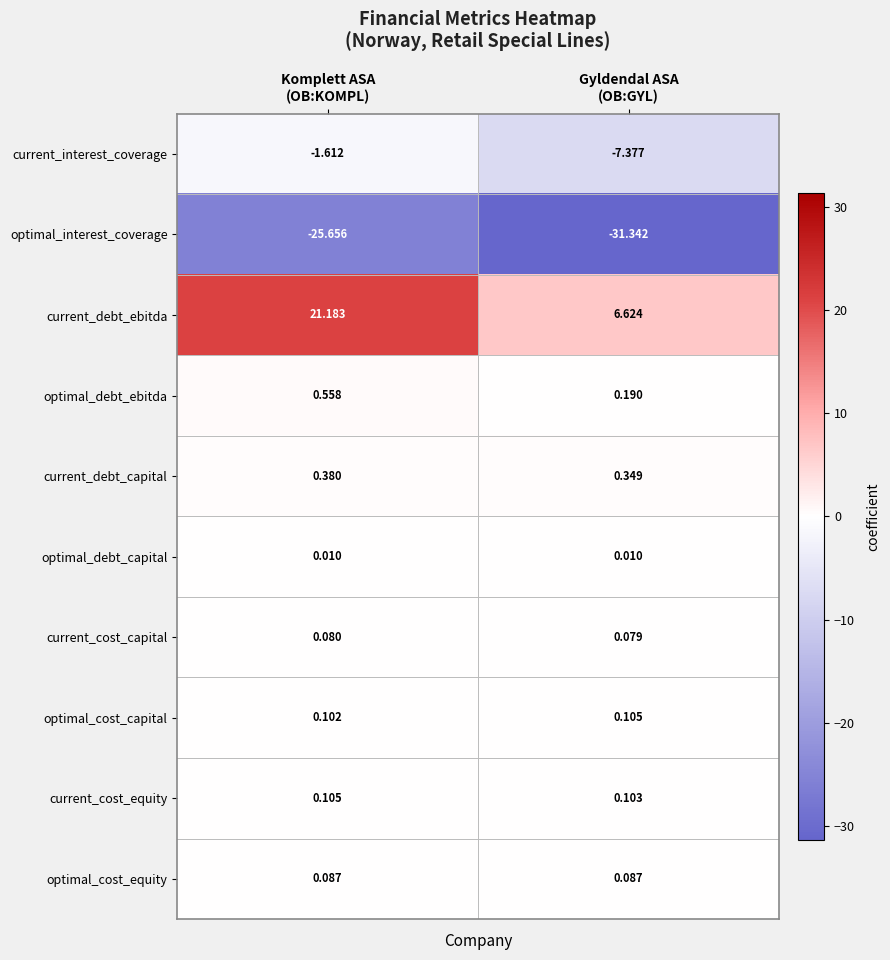

What is the greatest value displayed?

21.2